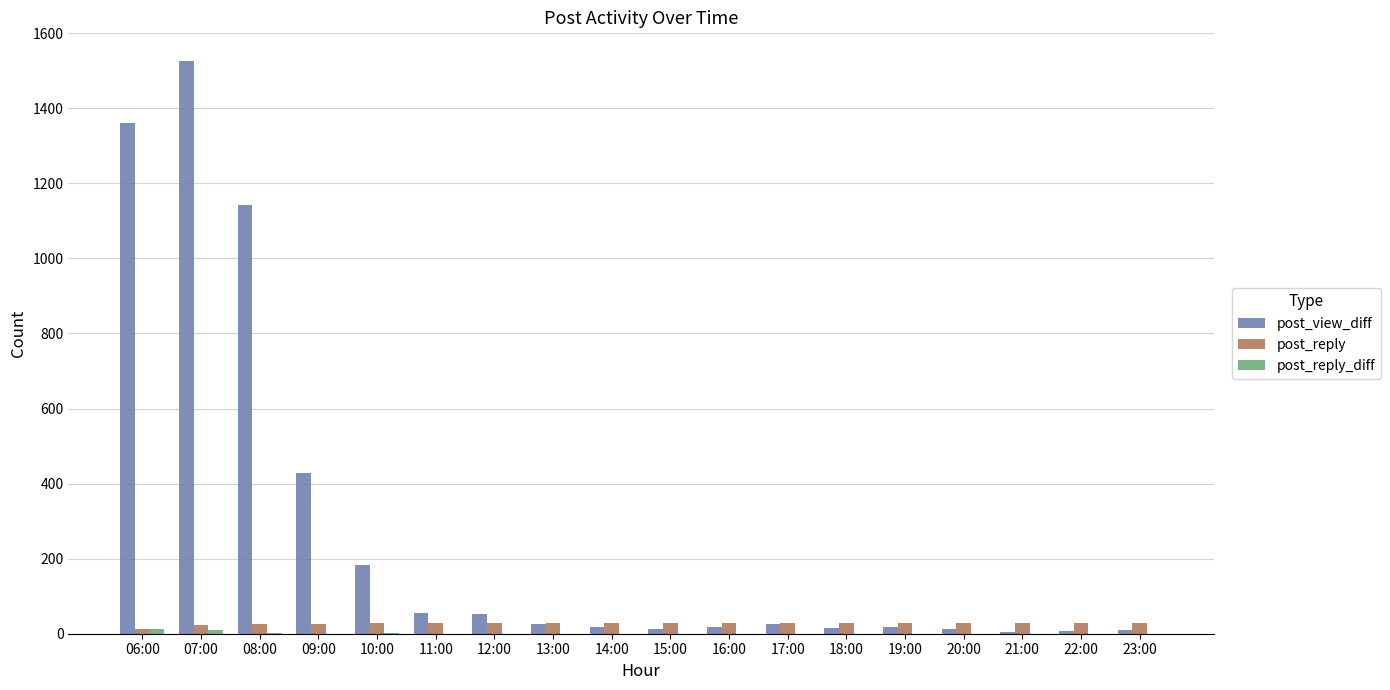

Which series changed the most between 08:00 and 09:00?

post_view_diff